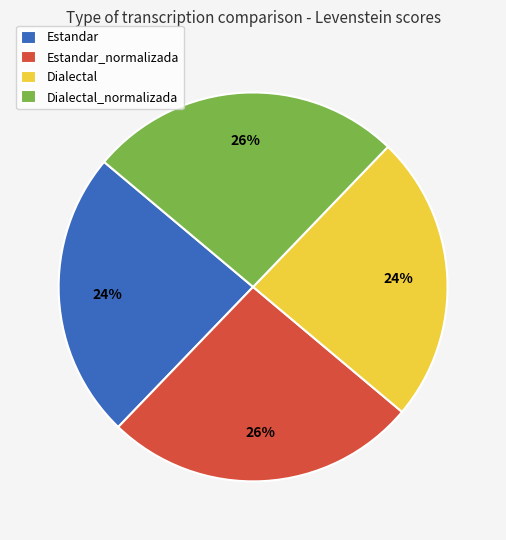

How many segments does this pie chart have?

4